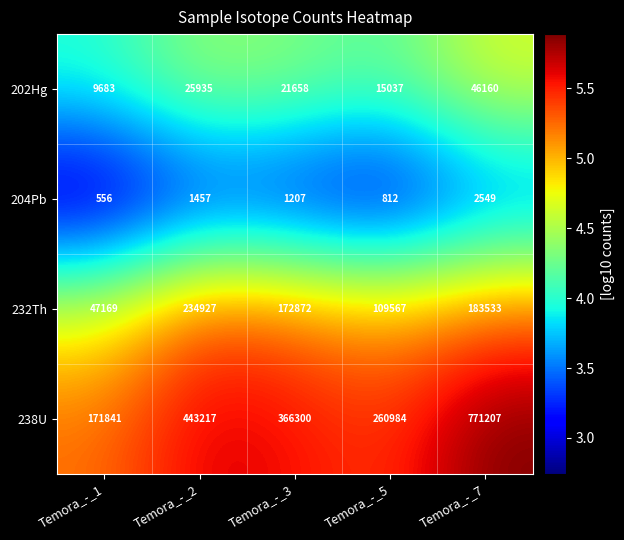

The 238U series shows 366300 at Temora_-_3. True or false?

True